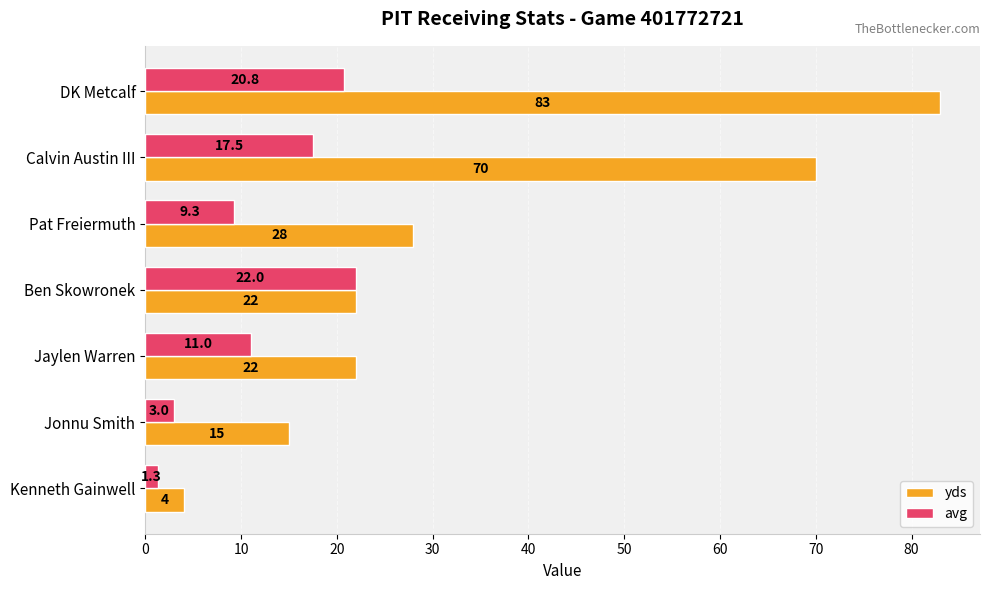

At which label does avg reach its peak?

Ben Skowronek